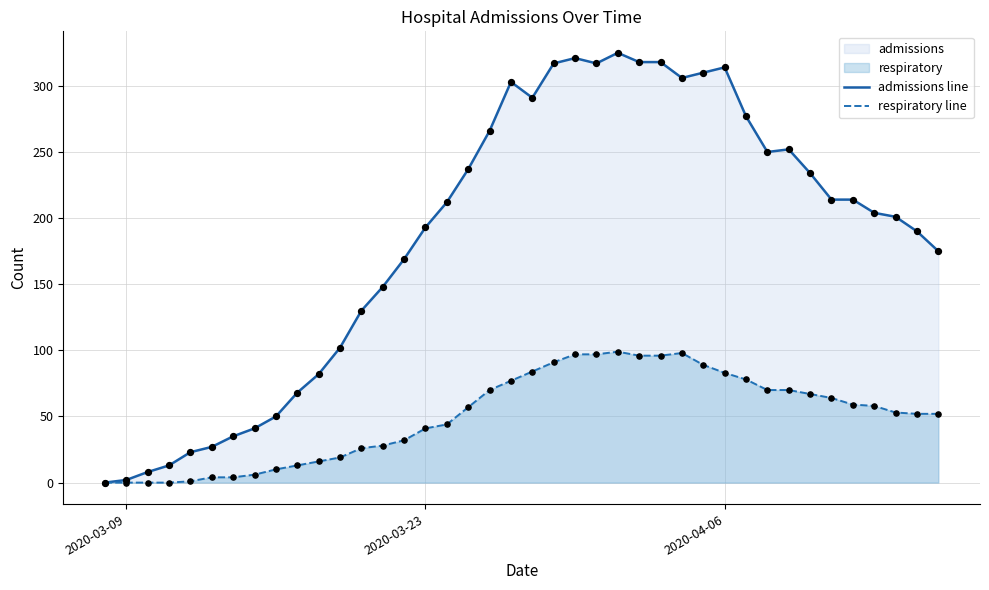

Which series has the largest total across all categories?

admissions line